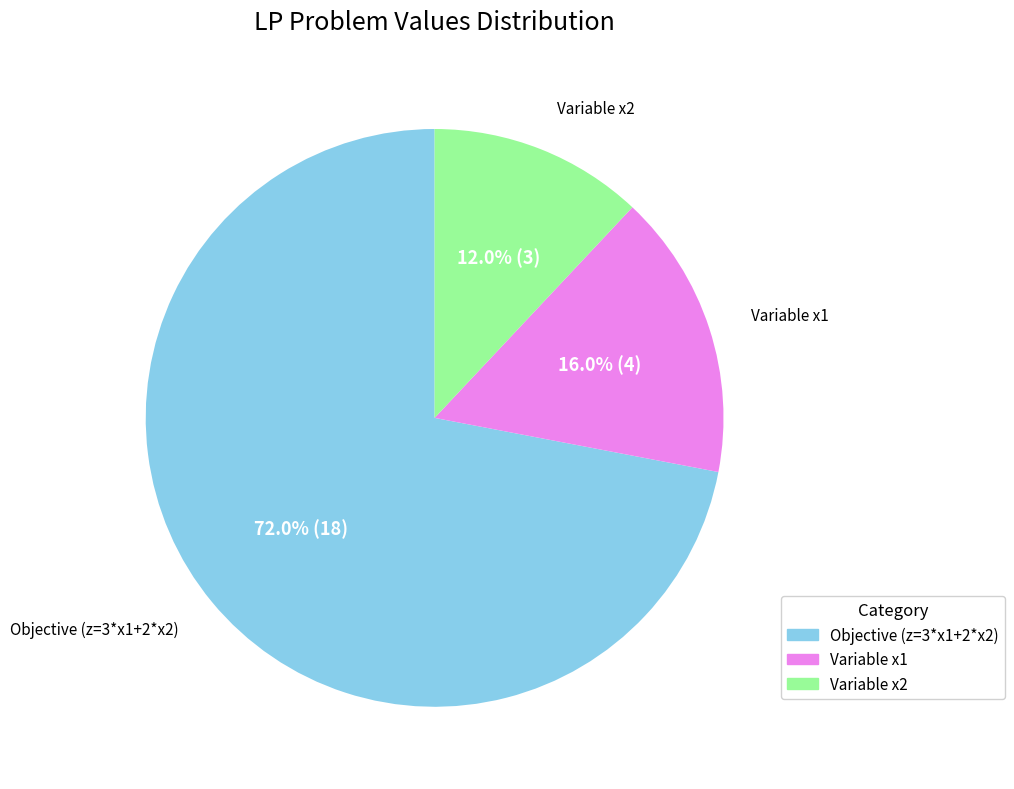

Does any single category account for the majority?

Yes